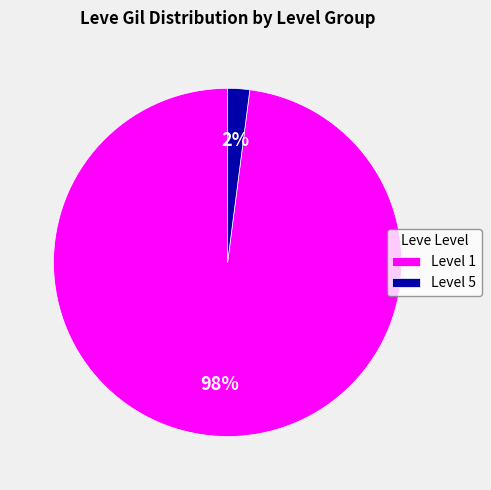

Which slice is the smallest?

Level 5